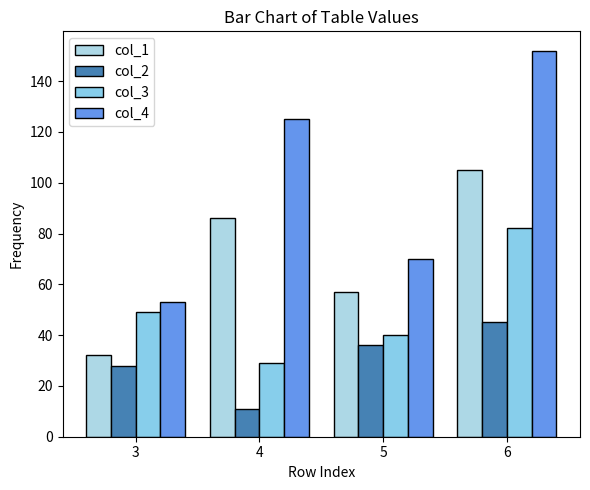

Count the number of data series in this chart.

4